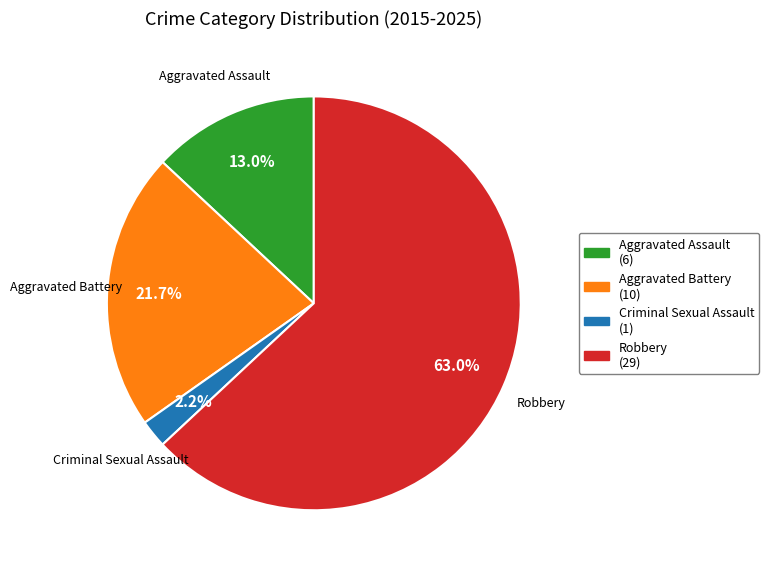

Which category has the biggest portion of the pie?

Robbery